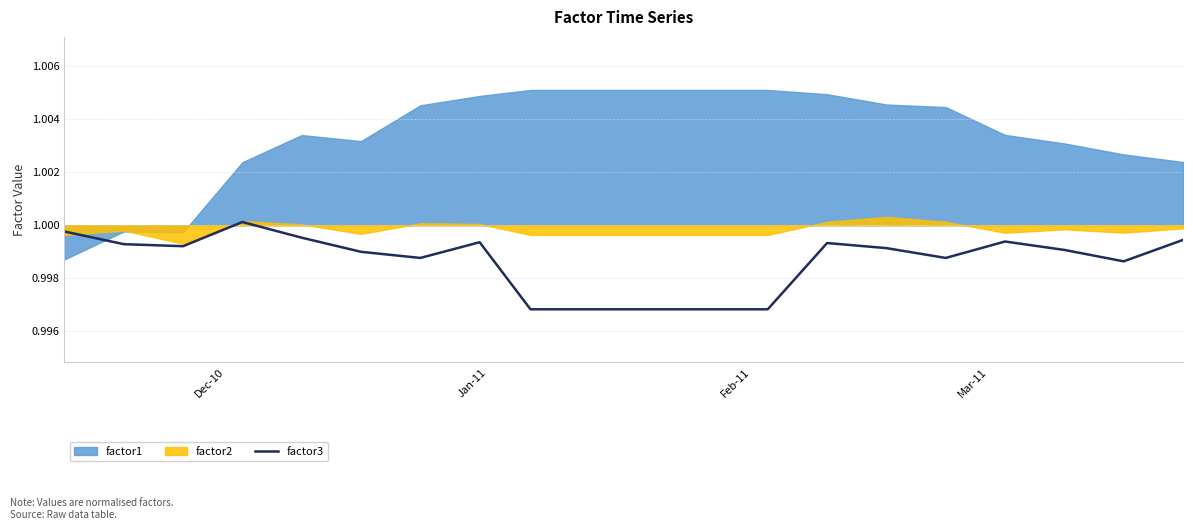

True or false: the data shows 1.6 at 10.

False